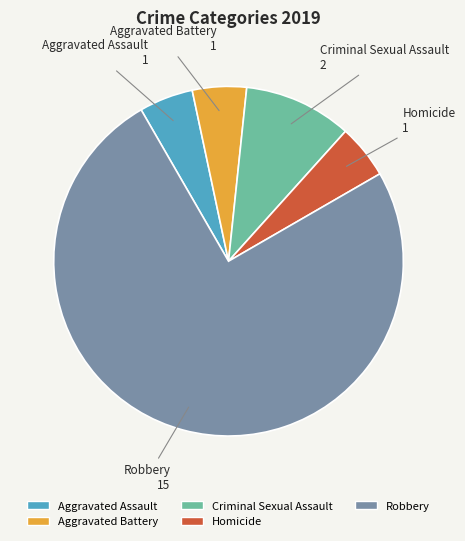

True or false: Aggravated Assault accounts for 5% of the total.

True